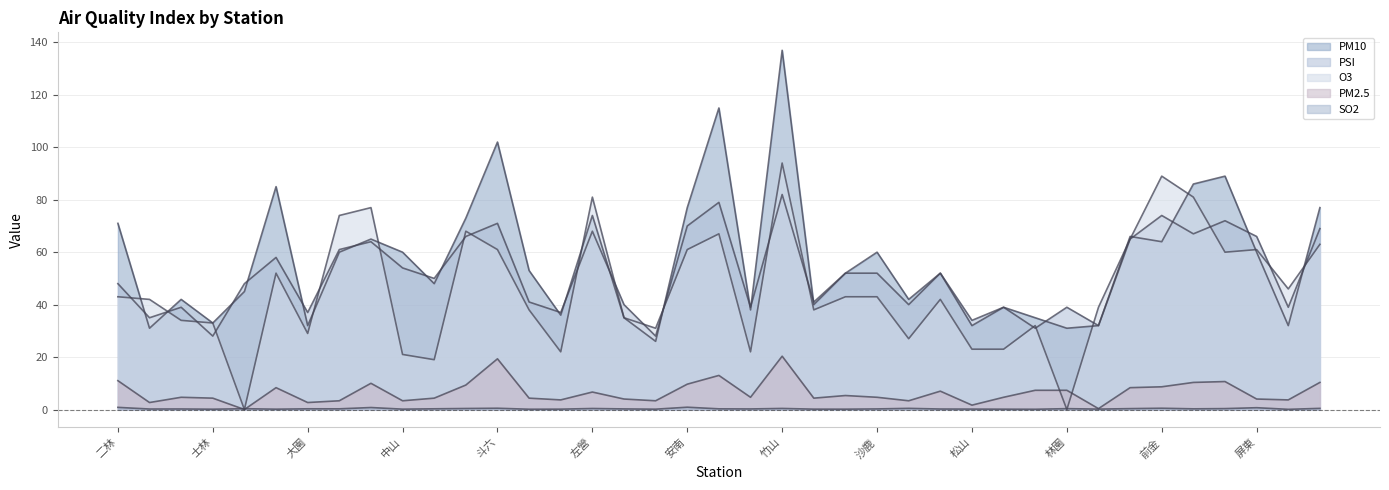

What is the difference between the maximum and minimum values in the O3 series?

94.0